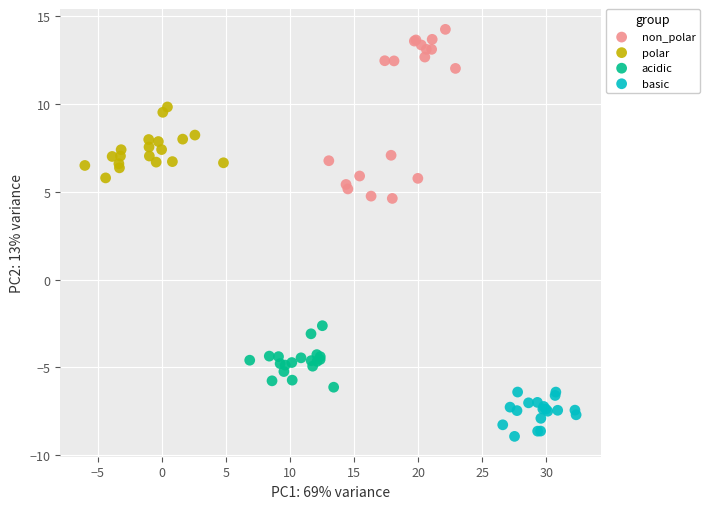

Which series has the widest spread of Y values?

non_polar